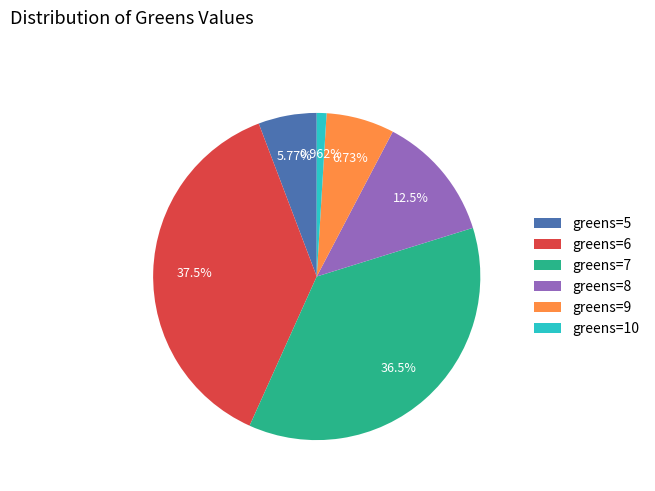

Does greens=10 represent more than half of the total?

No